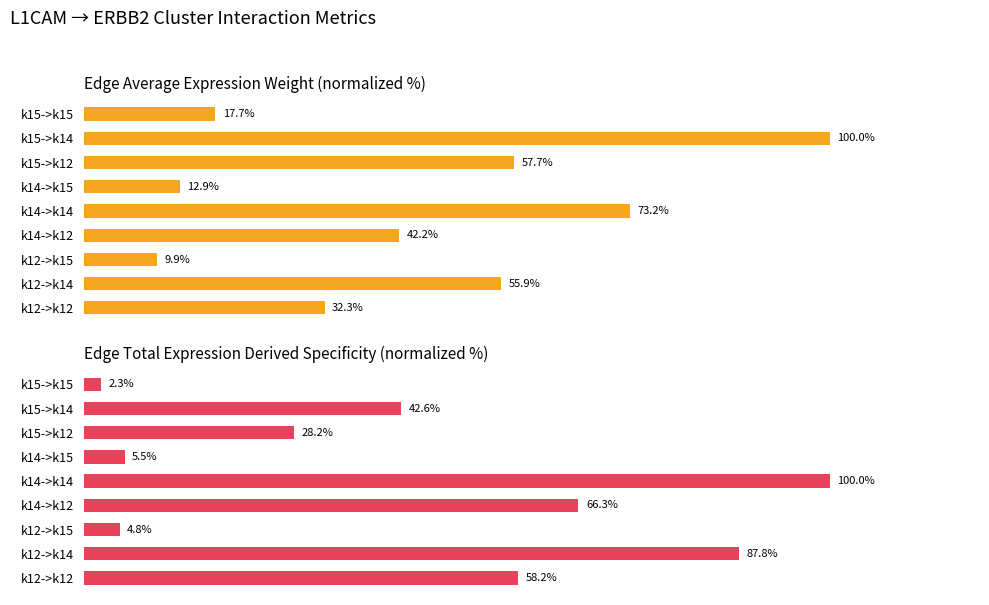

List the series in order of their peak value, highest first.

Edge average expression weight, Edge total expression derived specificity